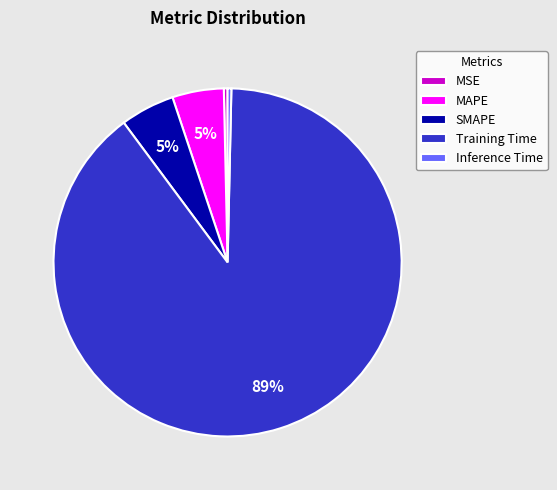

Is there any slice that represents more than half of the pie?

Yes